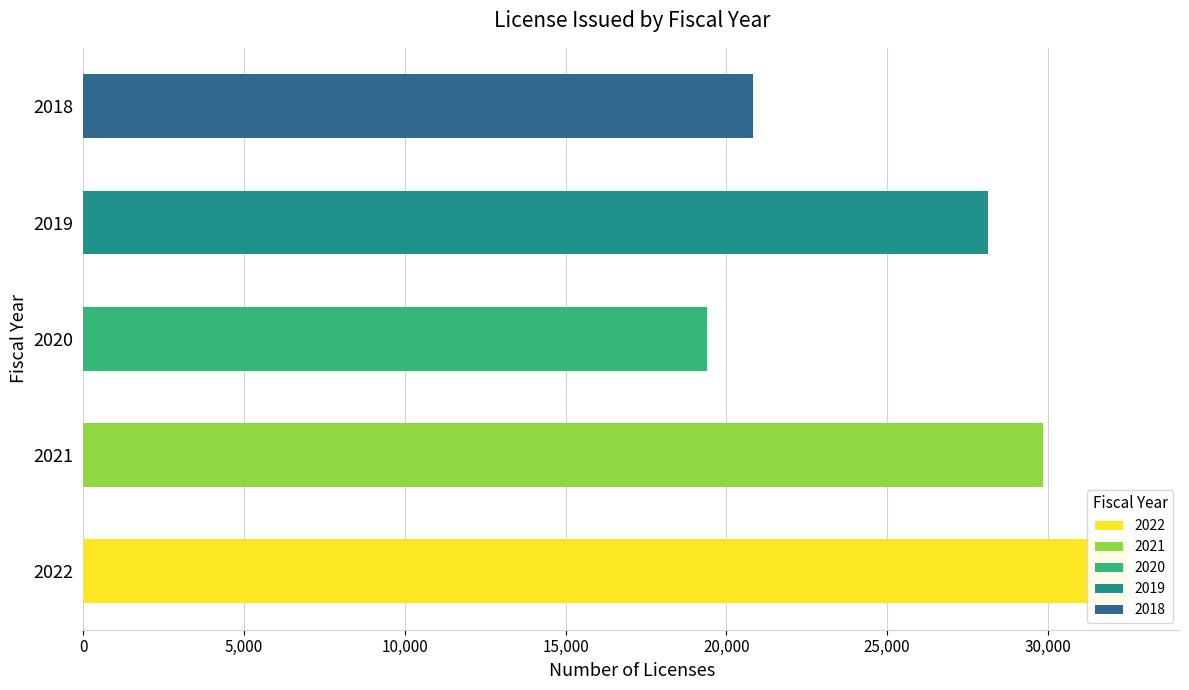

What is the difference between the Total License Issued values at 2019 and 2020?

8748